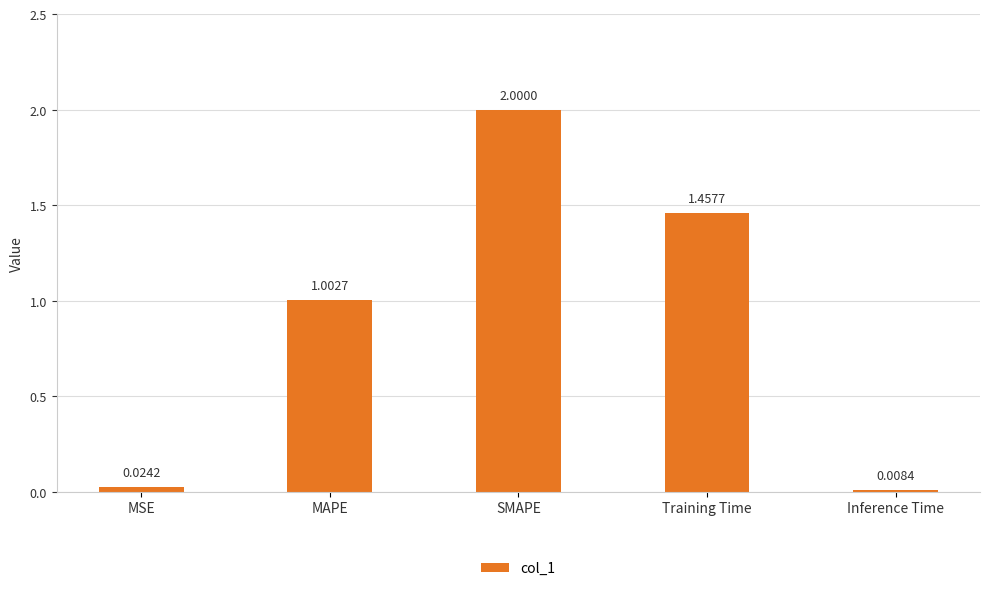

What is the change in value from MSE to Training Time?

+1.4